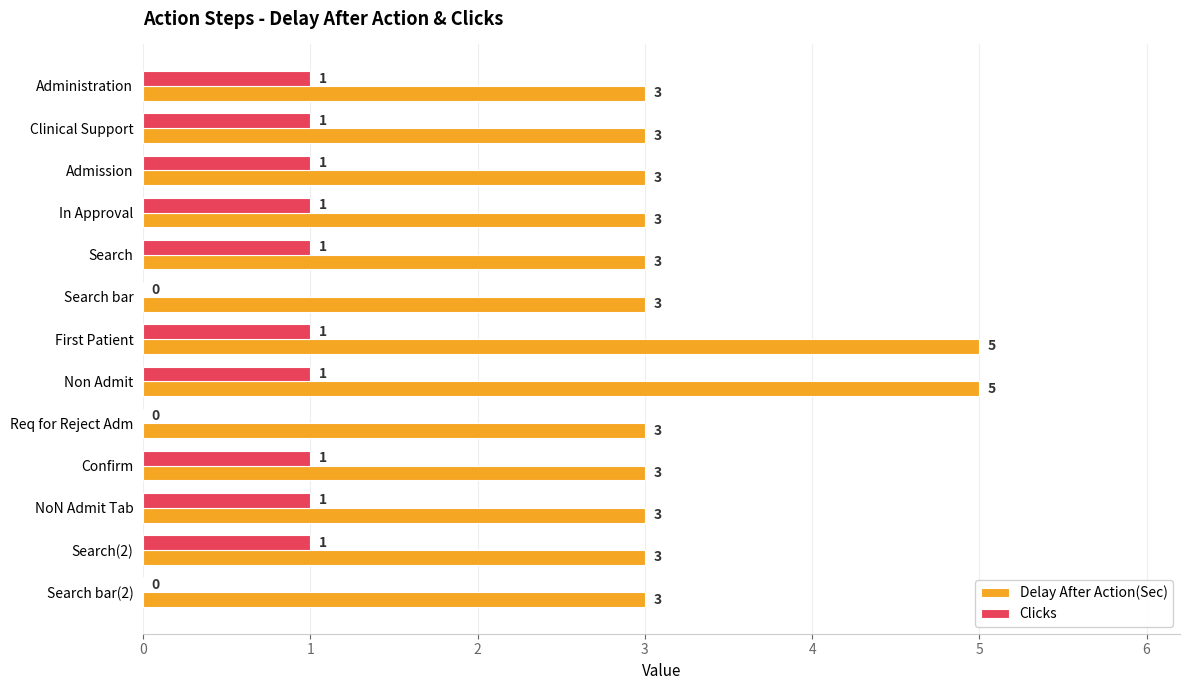

What are all the series names shown in the legend?

Delay After Action(Sec), Clicks